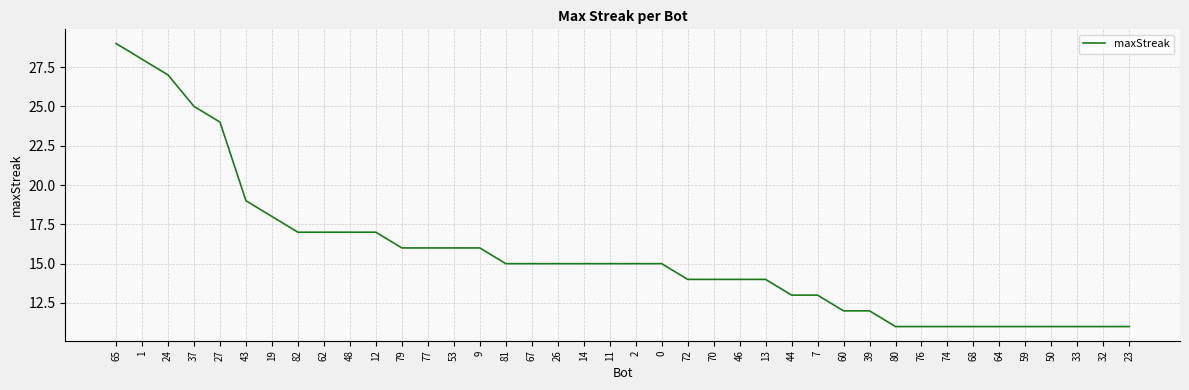

What is the difference between the values at 80 and 26?

4